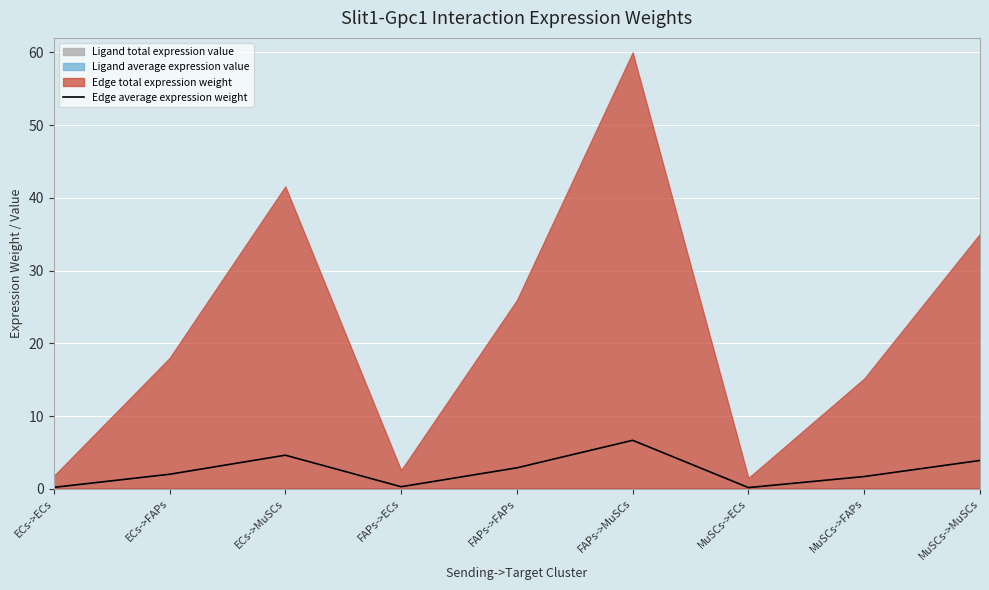

What position from the left is MuSCs->MuSCs?

9